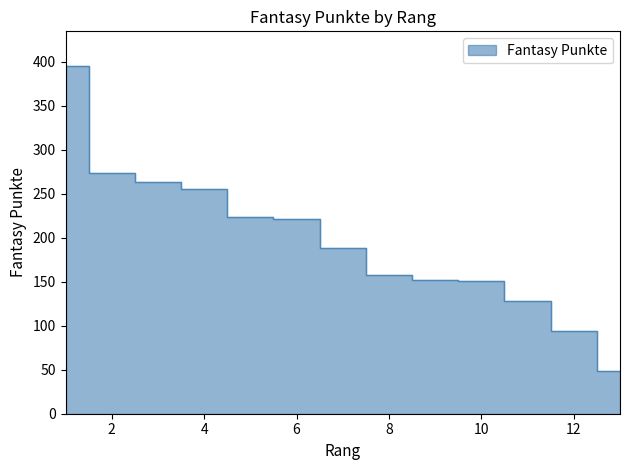

List the labels in order of value, smallest first.

13, 12, 11, 10, 9, 8, 7, 6, 5, 4, 3, 2, 1